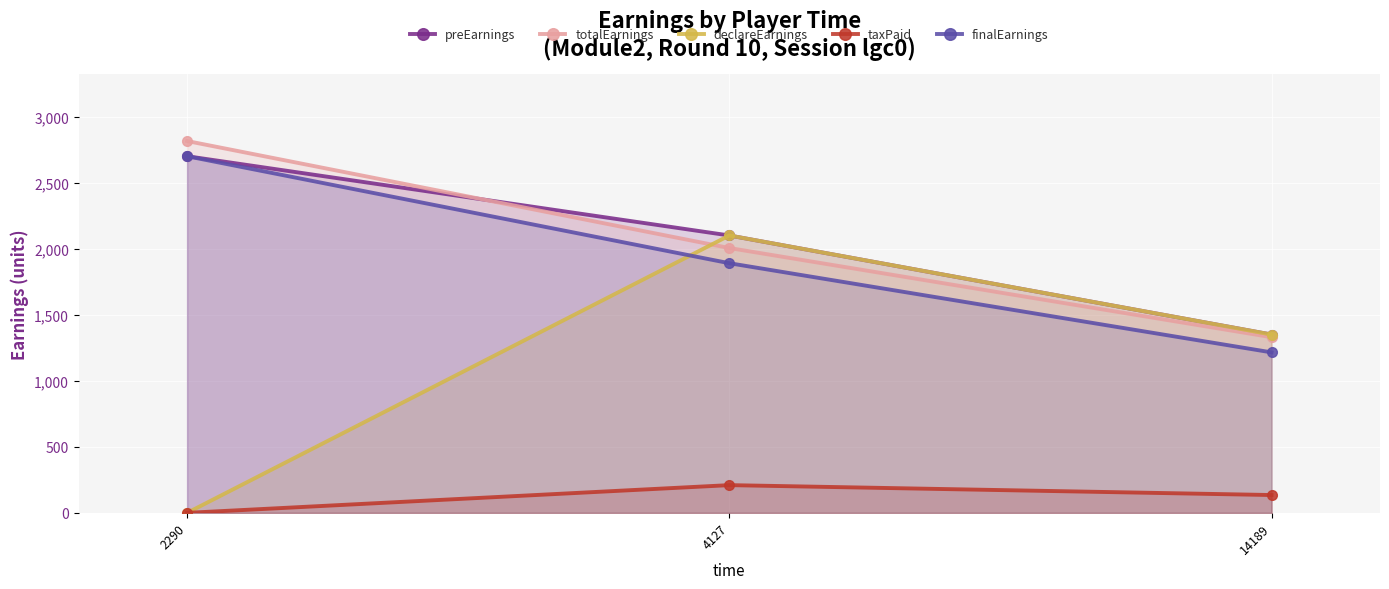

What is the difference between the highest and lowest values at 4127?

1890